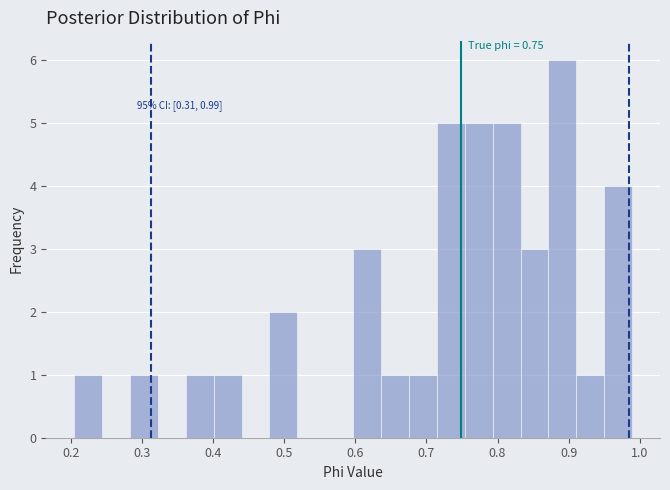

Around what value on the x-axis is the tallest bar? Give the approximate position of its centre, as read against the axis.

0.89